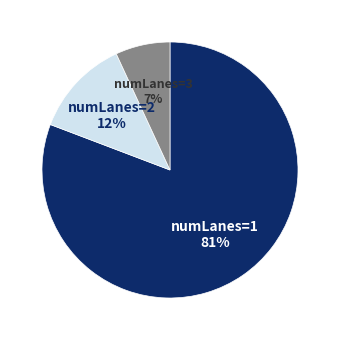

Count the number of slices in the pie.

3